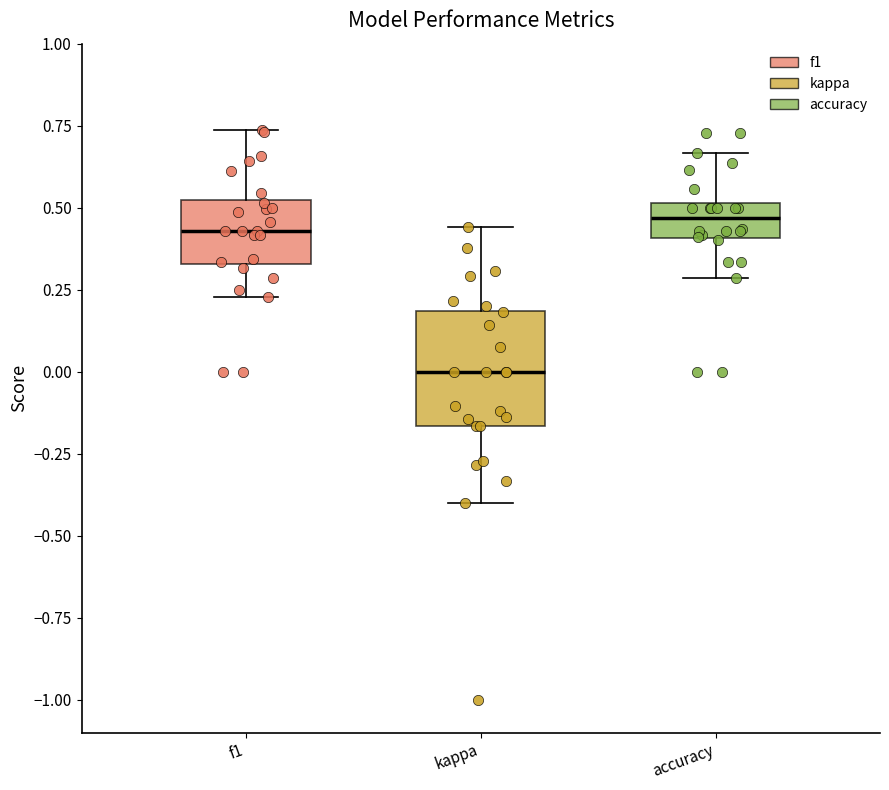

Reading left to right, read every box against the y-axis: the position of its median line, the range the box covers, and the ends of its whiskers. The values are not printed on the chart, so give them approximately, as read against the axis.

f1: median 0.45, box 0.35 to 0.50, whiskers 0.25 to 0.75
kappa: median 0.00, box -0.15 to 0.20, whiskers -0.40 to 0.45
accuracy: median 0.45, box 0.40 to 0.50, whiskers 0.30 to 0.65